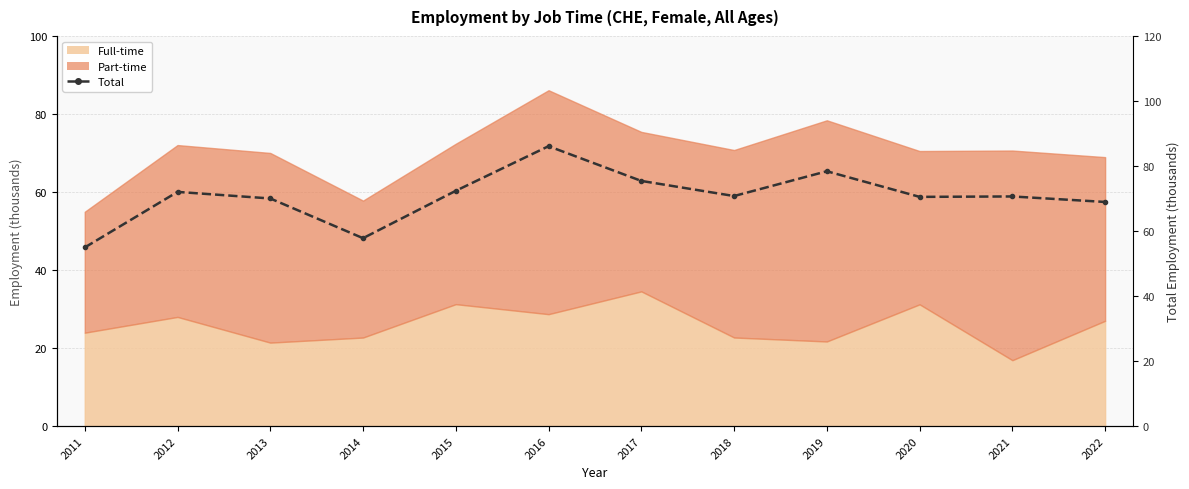

Approximately how many times larger is the value at 2013 compared to 2018?

1.0